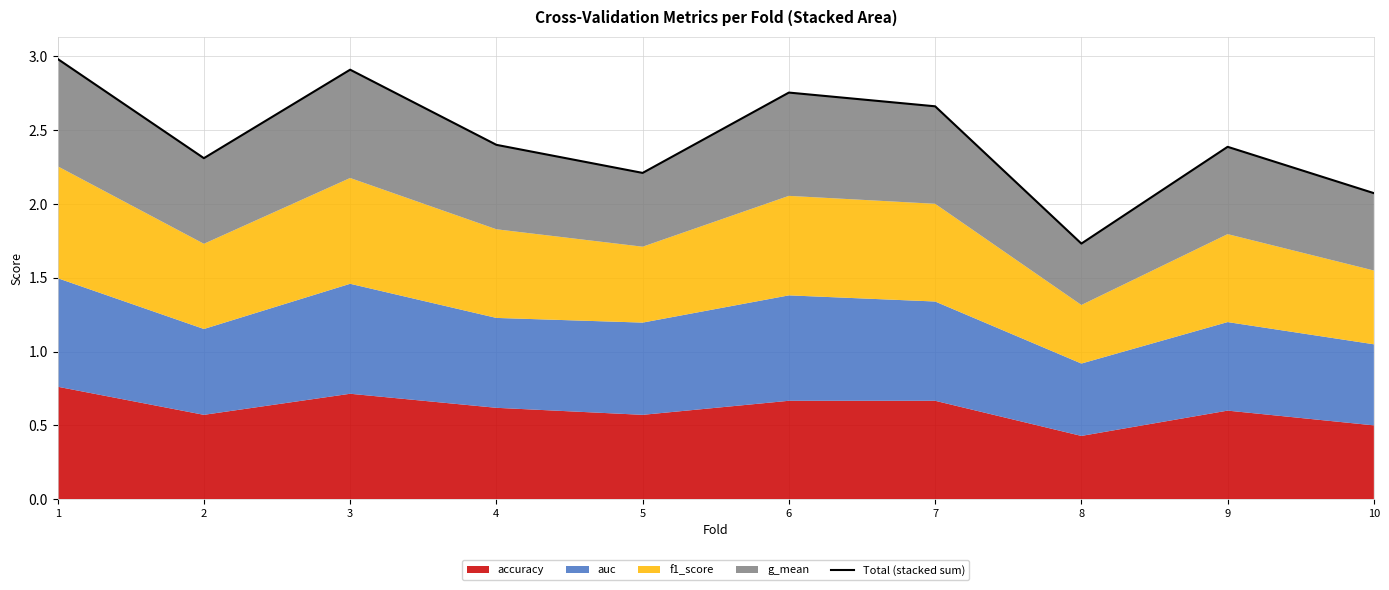

The chart shows a value of 1.0 at 4. True or false?

False